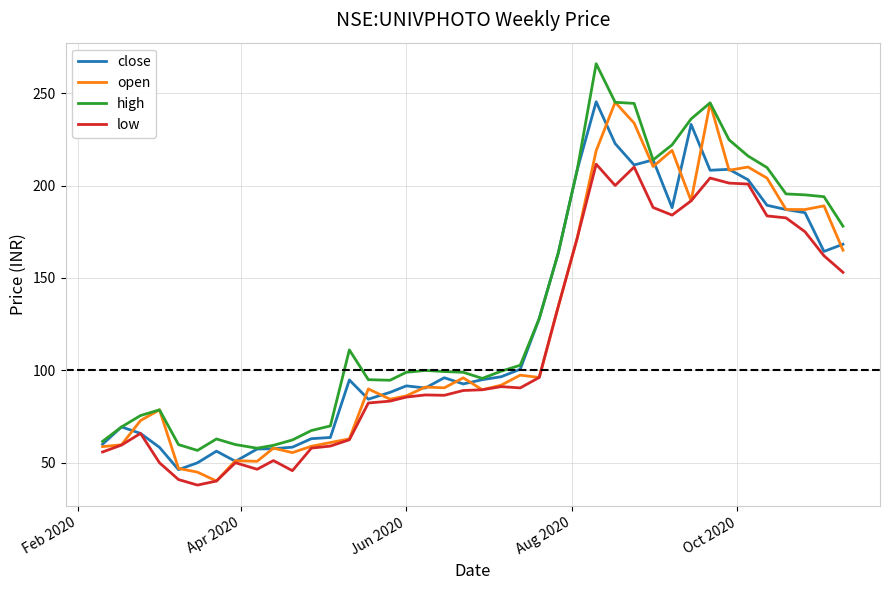

What is the average value of the open series?

123.3